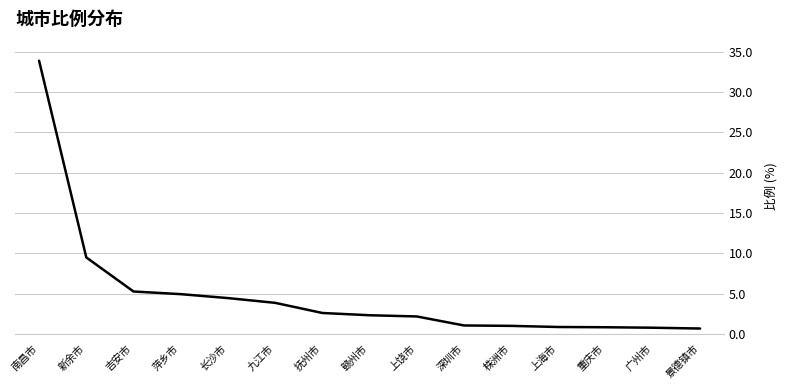

Read the value at 重庆市.

0.8